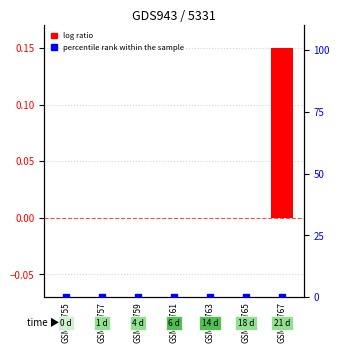

What are all the series names shown in the legend?

log ratio, percentile rank within the sample